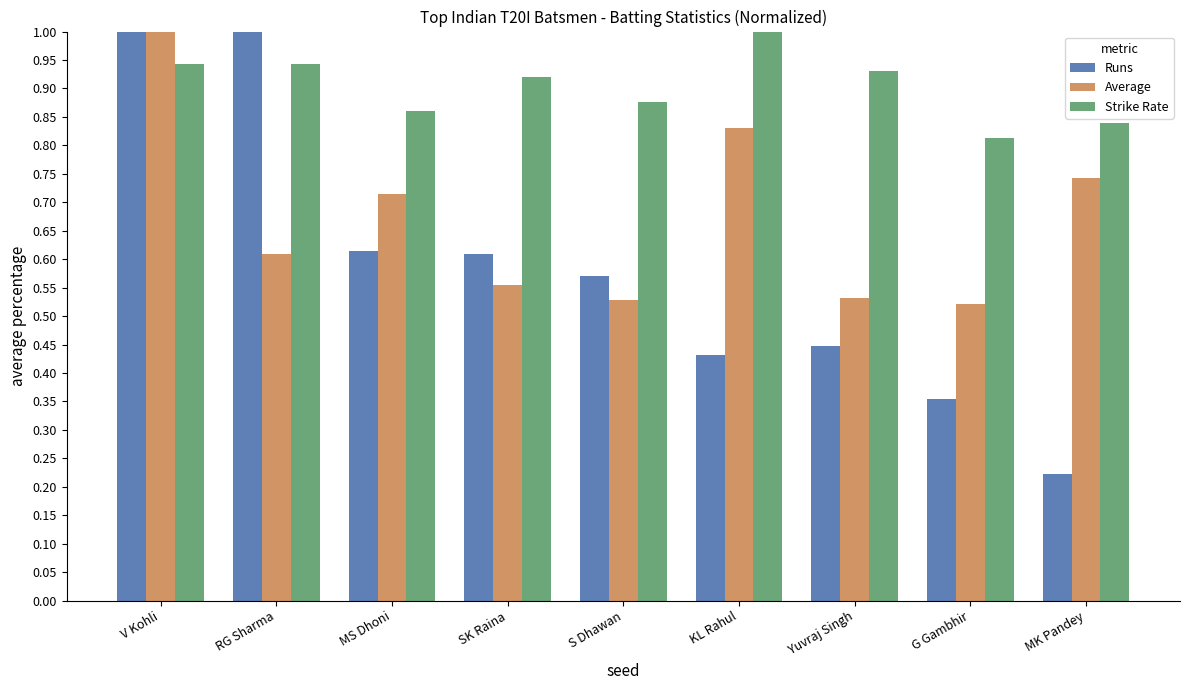

What is the greatest value displayed?

1.0